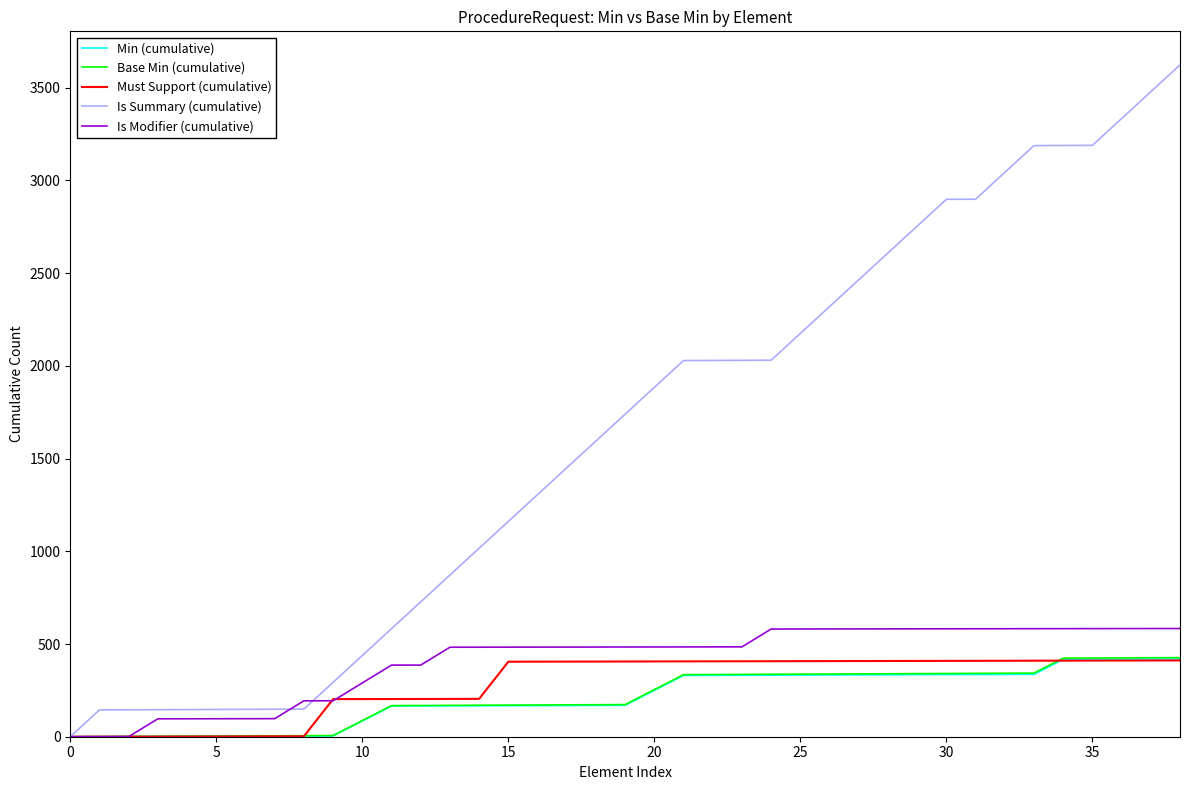

What is the maximum value shown in the chart?

3622.8